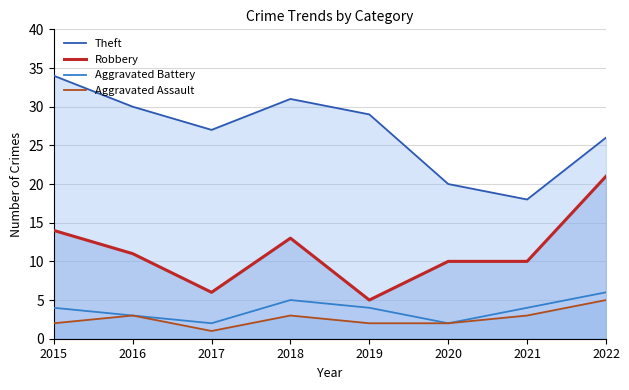

Rank the series by their maximum value, from highest to lowest.

Theft, Robbery, Aggravated Battery, Aggravated Assault